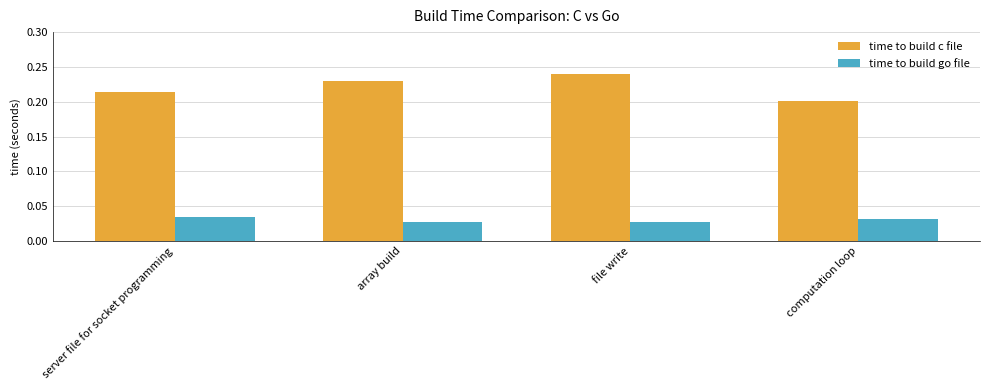

At server file for socket programming, list the series in order from largest to smallest.

time to build c file, time to build go file